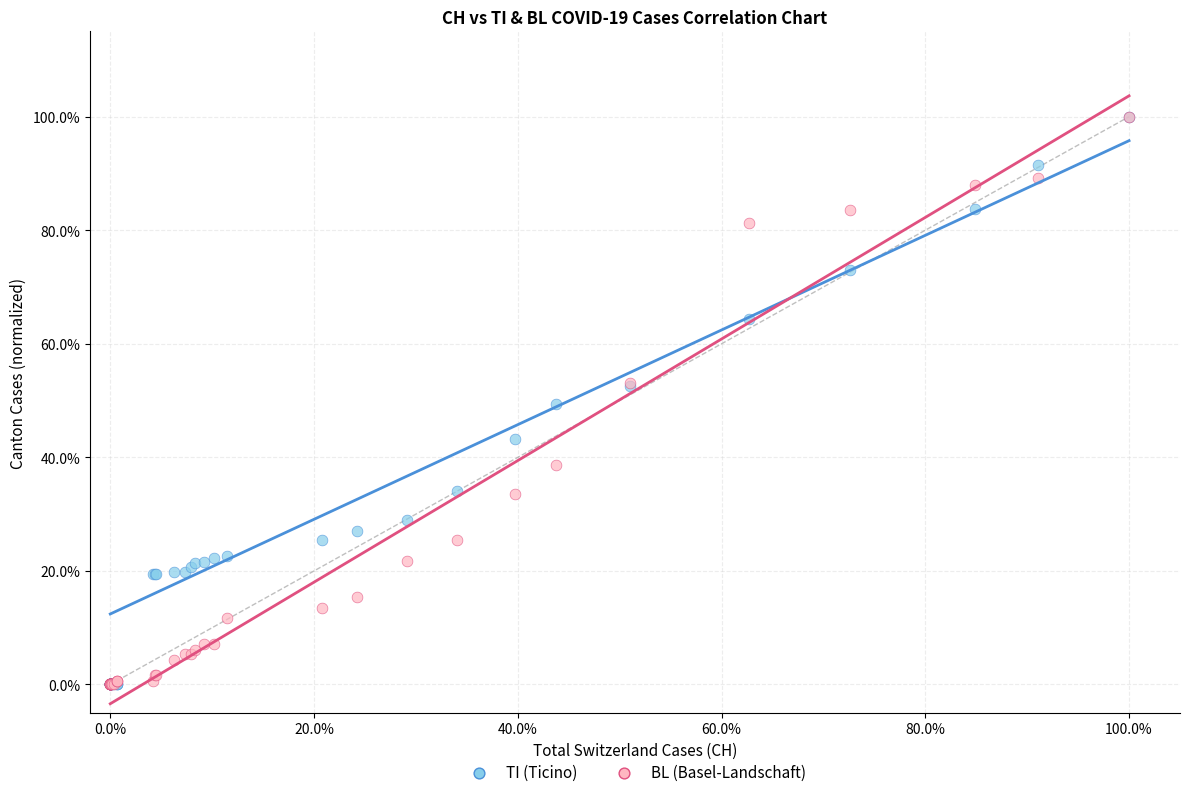

What are all the series names shown in the legend?

TI (Ticino), BL (Basel-Landschaft)